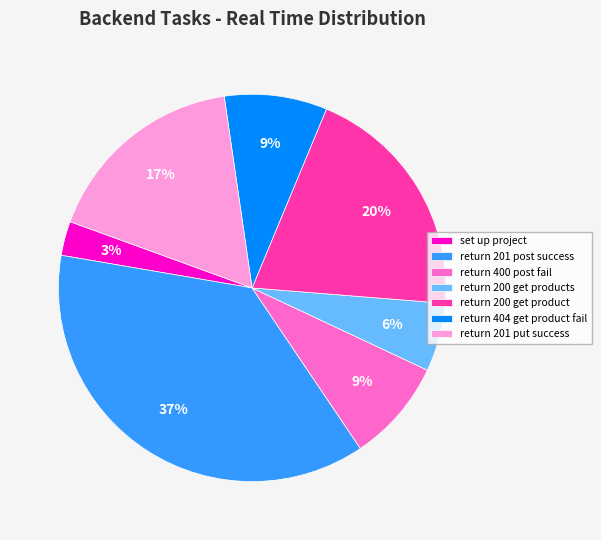

Combined, do return 400 post fail and return 200 get products account for over 50%?

No